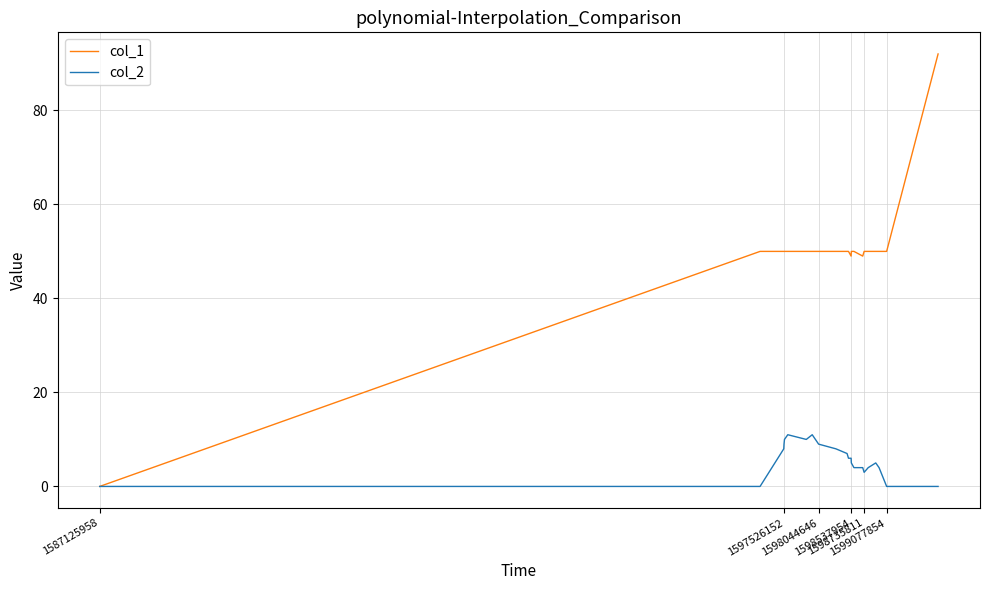

Which series has the largest total across all categories?

col_1